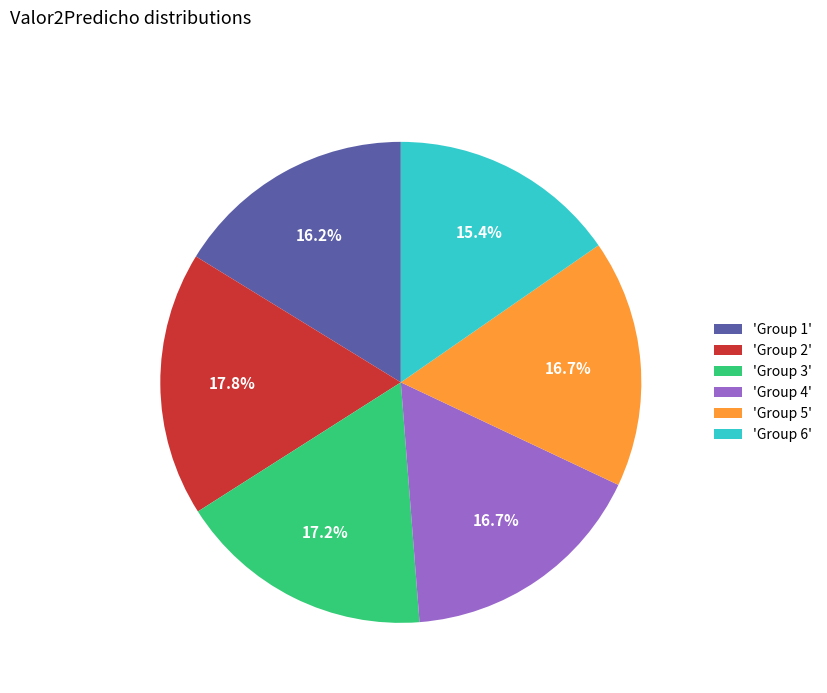

What is the largest slice in the pie chart?

'Group 2'